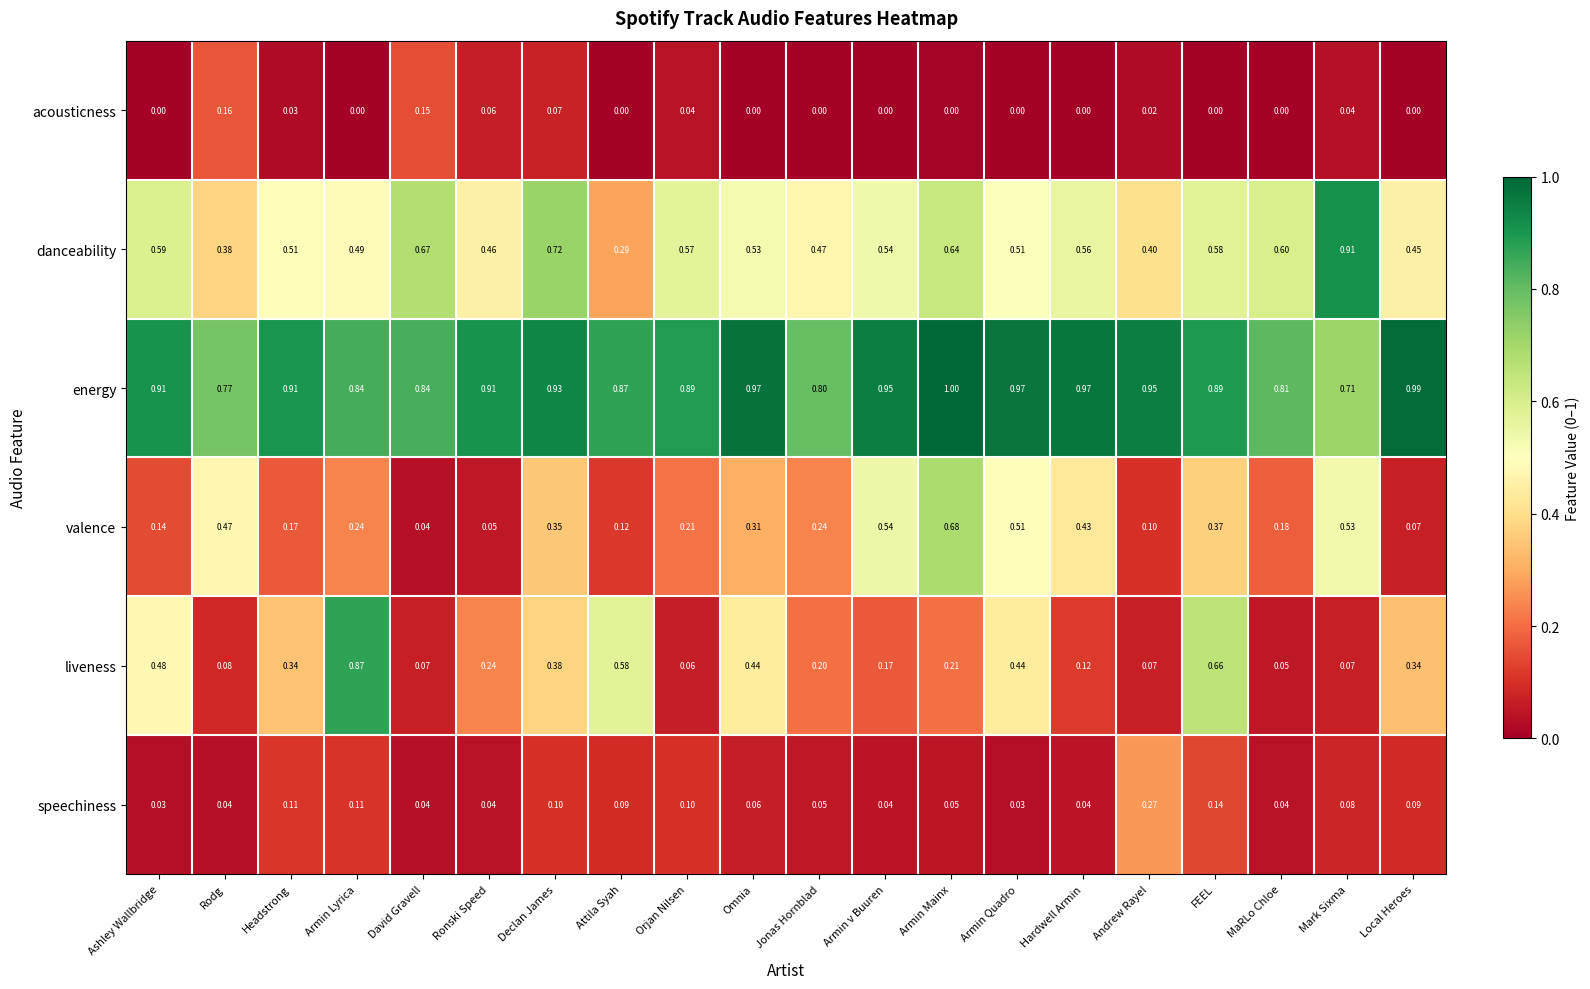

Rank the series at Headstrong from highest to lowest value.

energy, danceability, liveness, valence, speechiness, acousticness